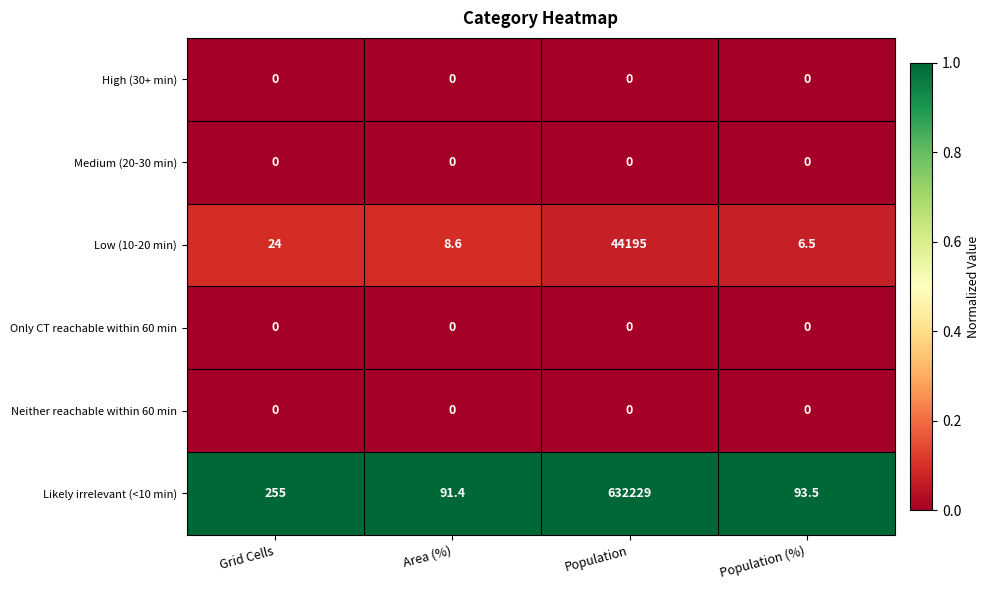

What is the difference between the maximum and second lowest values in the Likely irrelevant (<10 min) series?

632135.5